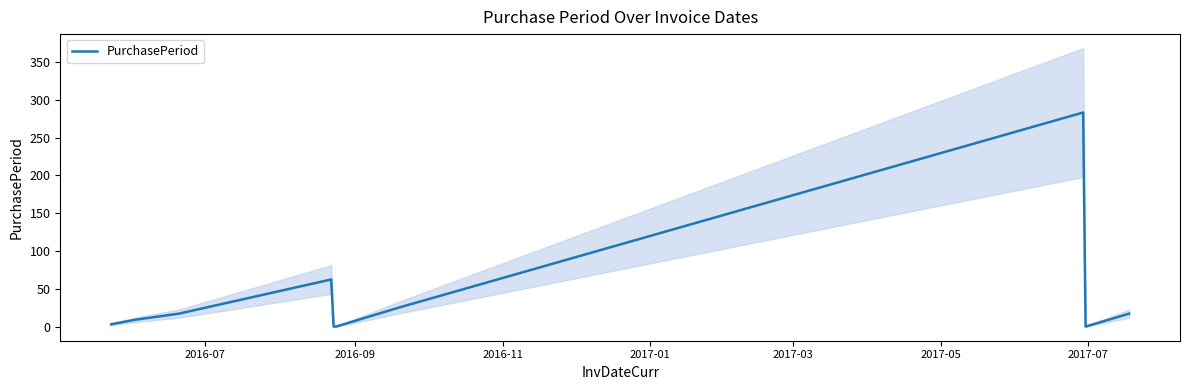

What is the highest value of the PurchasePeriod series?

283